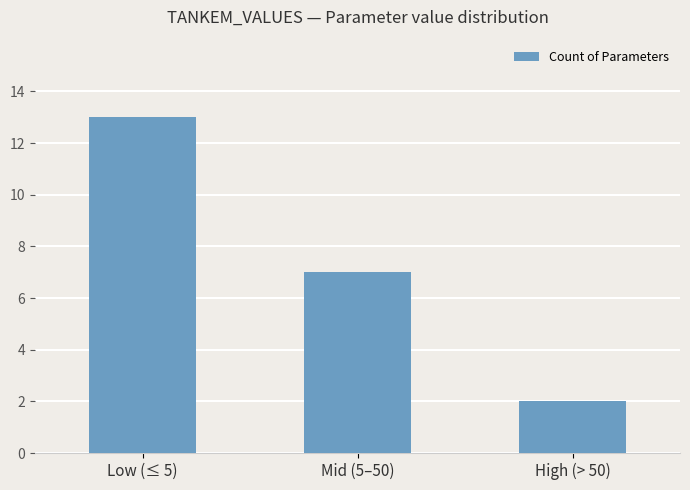

Reading right to left, what are all the values shown in this chart?

2	7	13